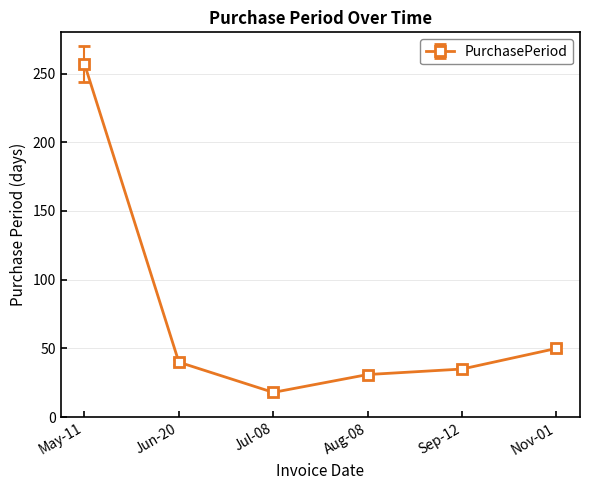

Which label corresponds to the smallest value in the chart?

Jul-08